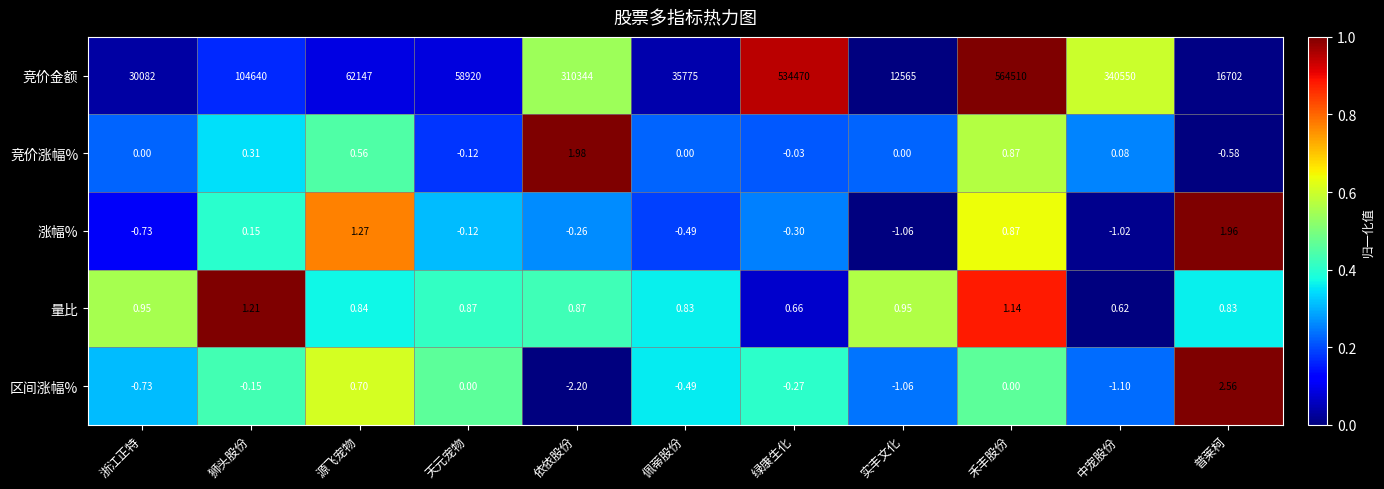

List the series in order of their peak value, highest first.

竞价金额, 区间涨幅%, 竞价涨幅%, 涨幅%, 量比